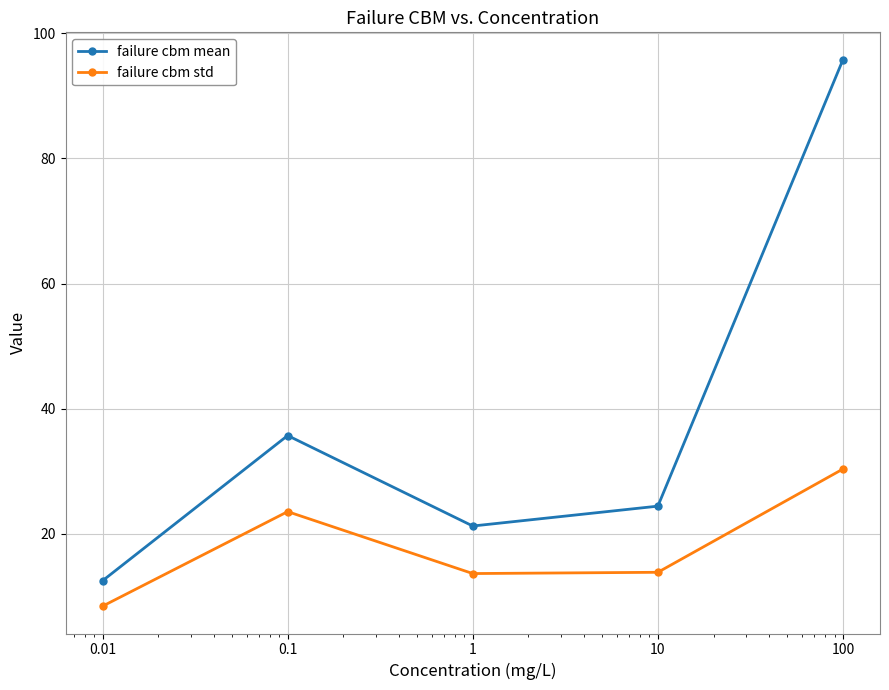

What are all the series names shown in the legend?

failure cbm mean, failure cbm std